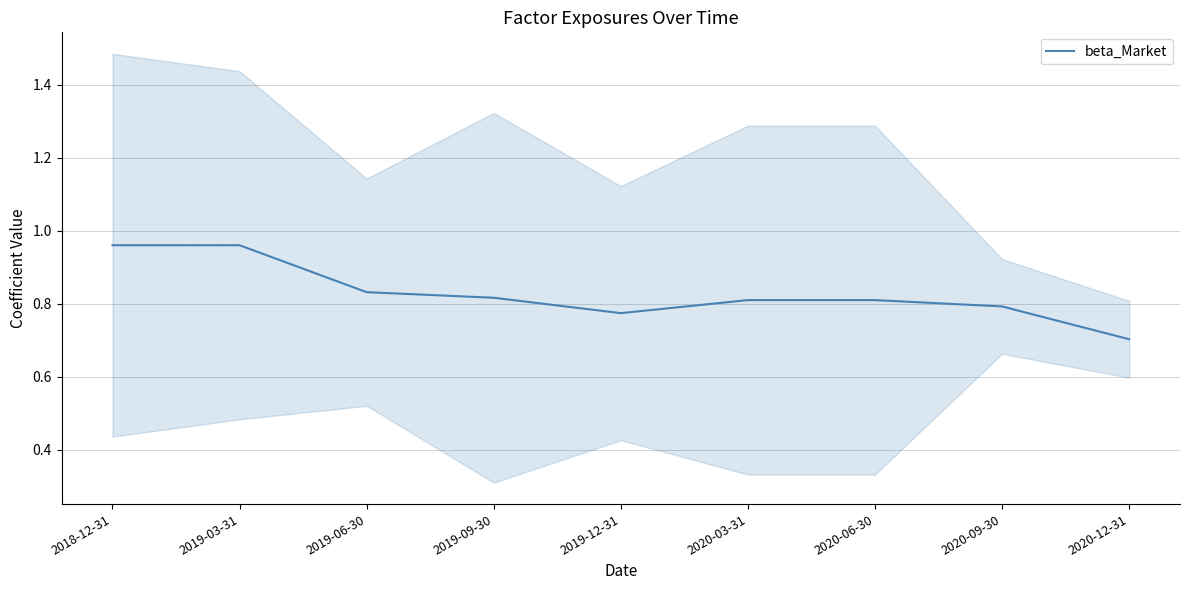

True or false: the data has more than 1 interior local peaks.

False